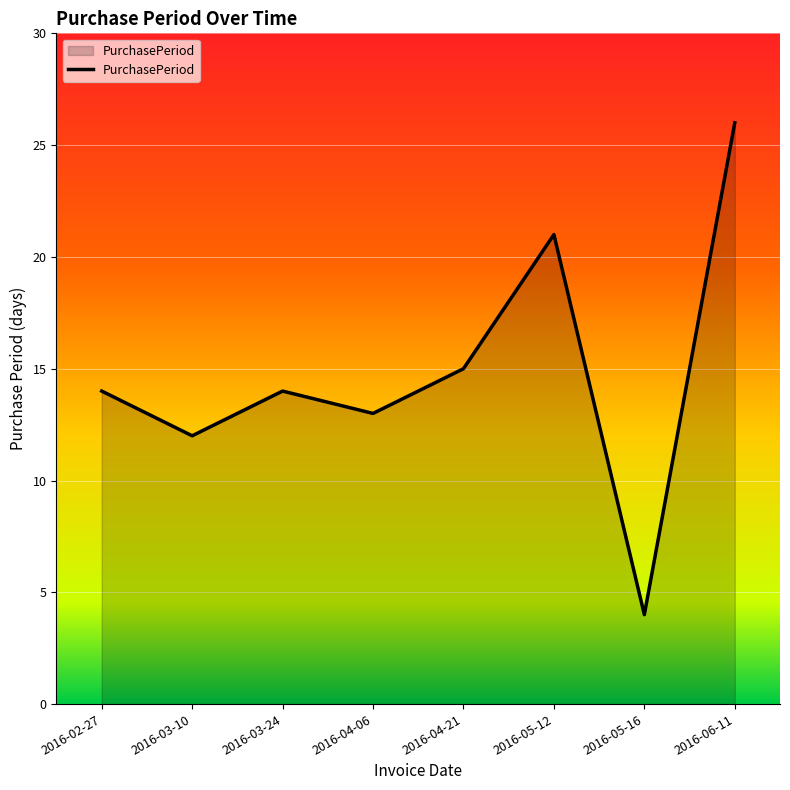

What is the change in value from 2016-03-24 to 2016-05-16?

-10